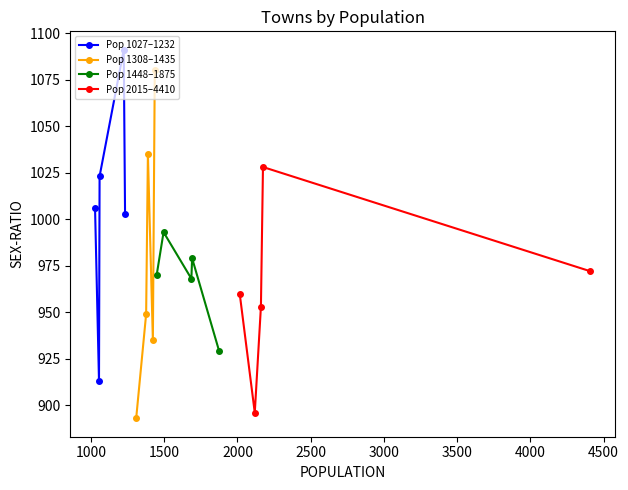

What is the value of the Pop 2015–4410 point at the 2nd from the left?

896